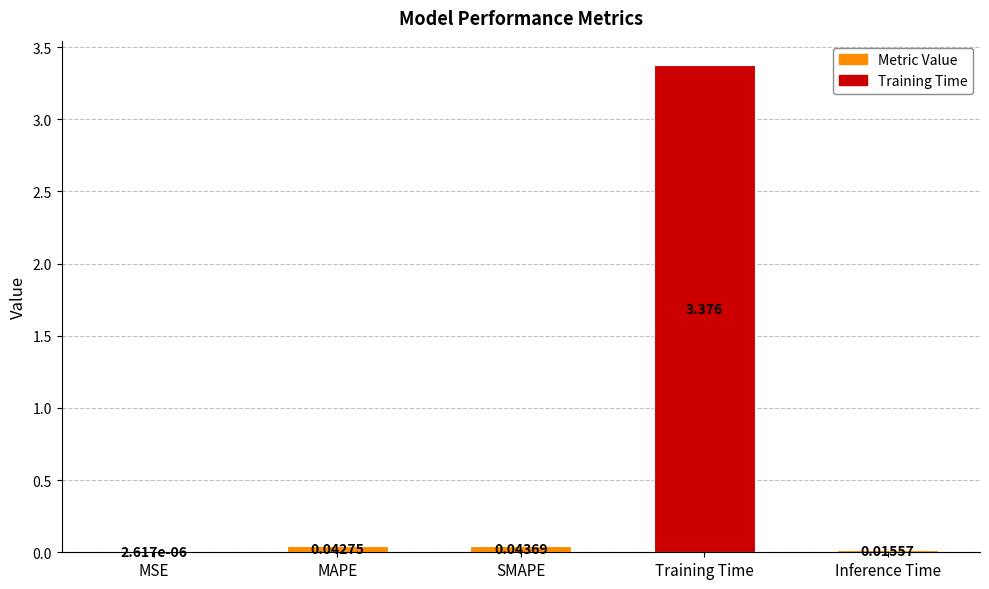

At which category does the chart reach its peak across all series?

Training Time